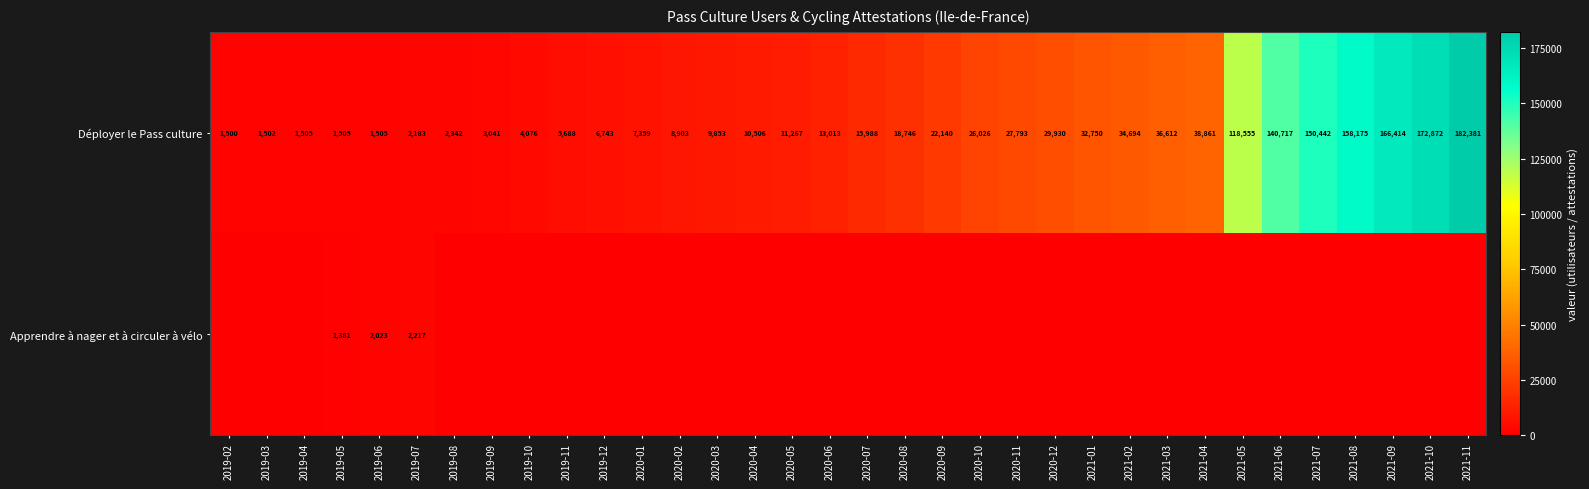

At which label is Déployer le Pass culture closest to 91940?

2021-05